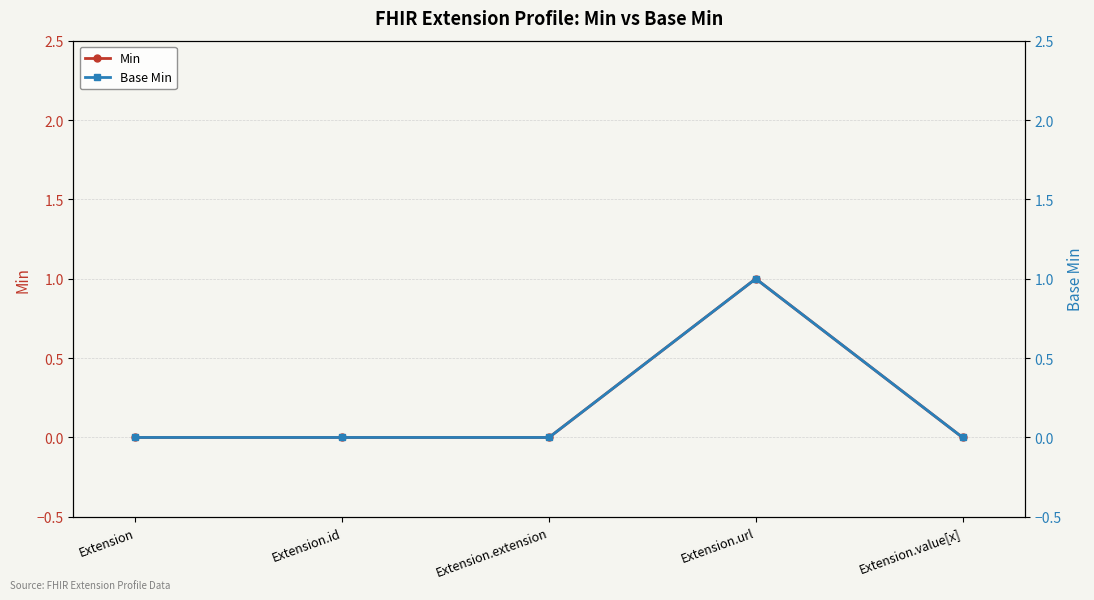

What is the label of the 4th point from the right?

Extension.id